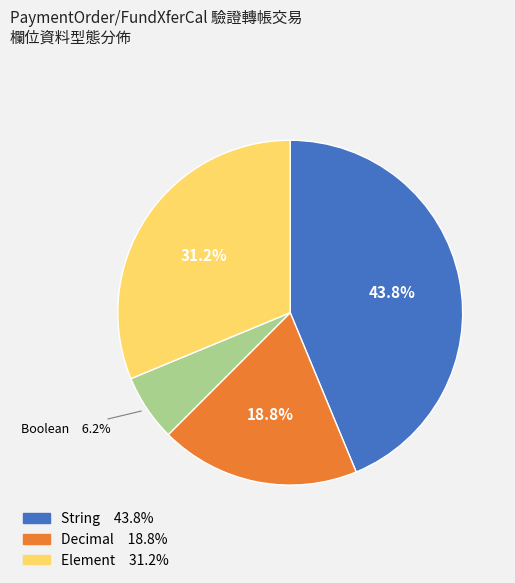

Does any single category account for the majority?

No